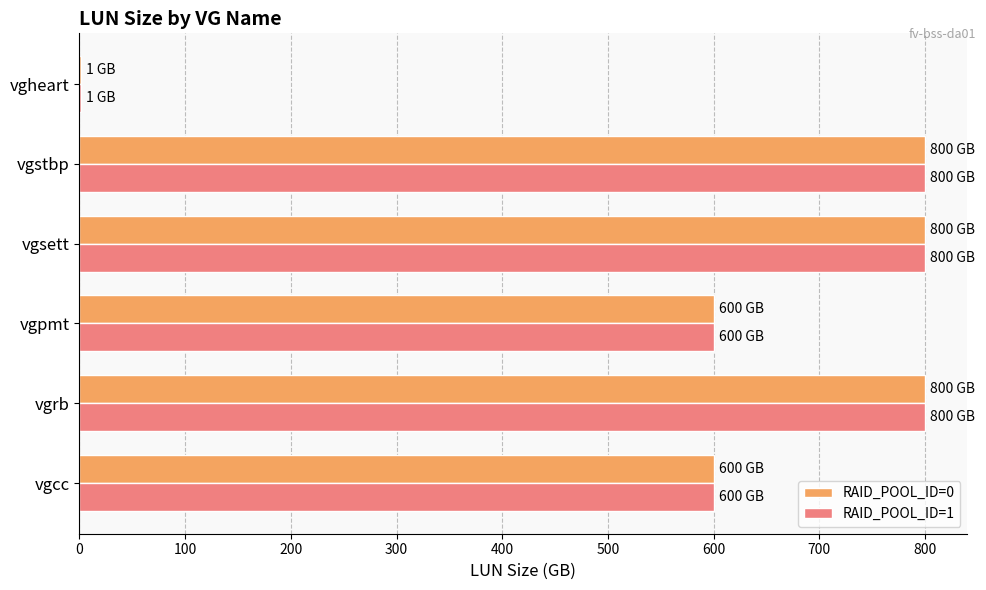

What is the sum of all RAID_POOL_ID=0 values?

3601